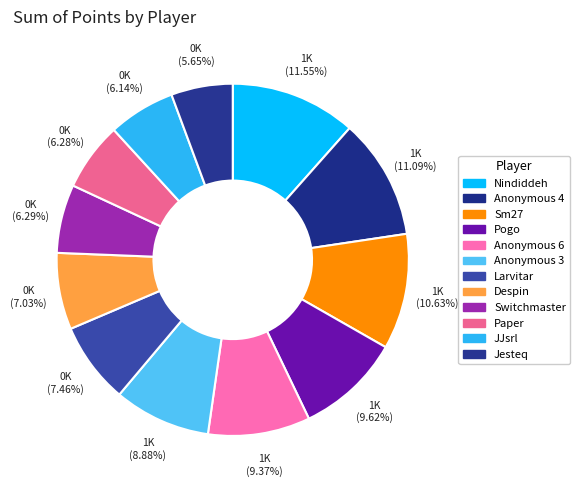

Combined, do Larvitar and Jesteq account for over 50%?

No